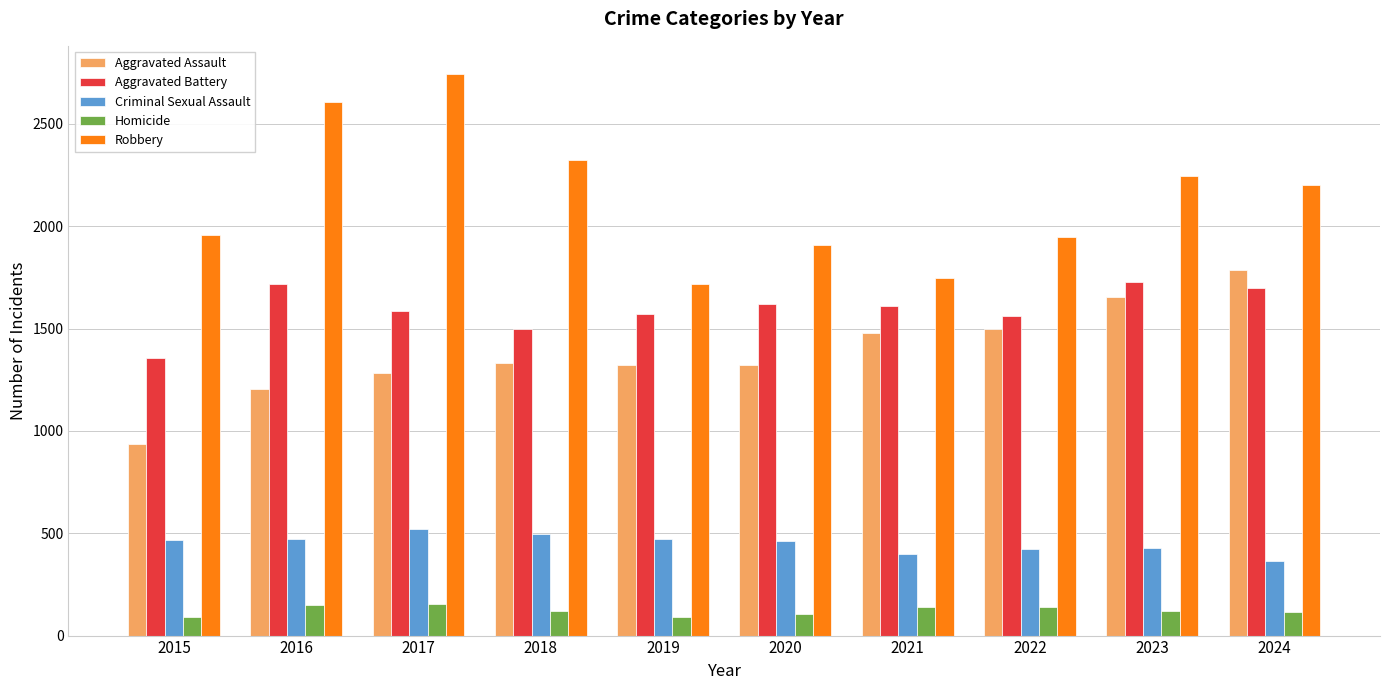

What is the difference between the maximum and second lowest values in the Homicide series?

61